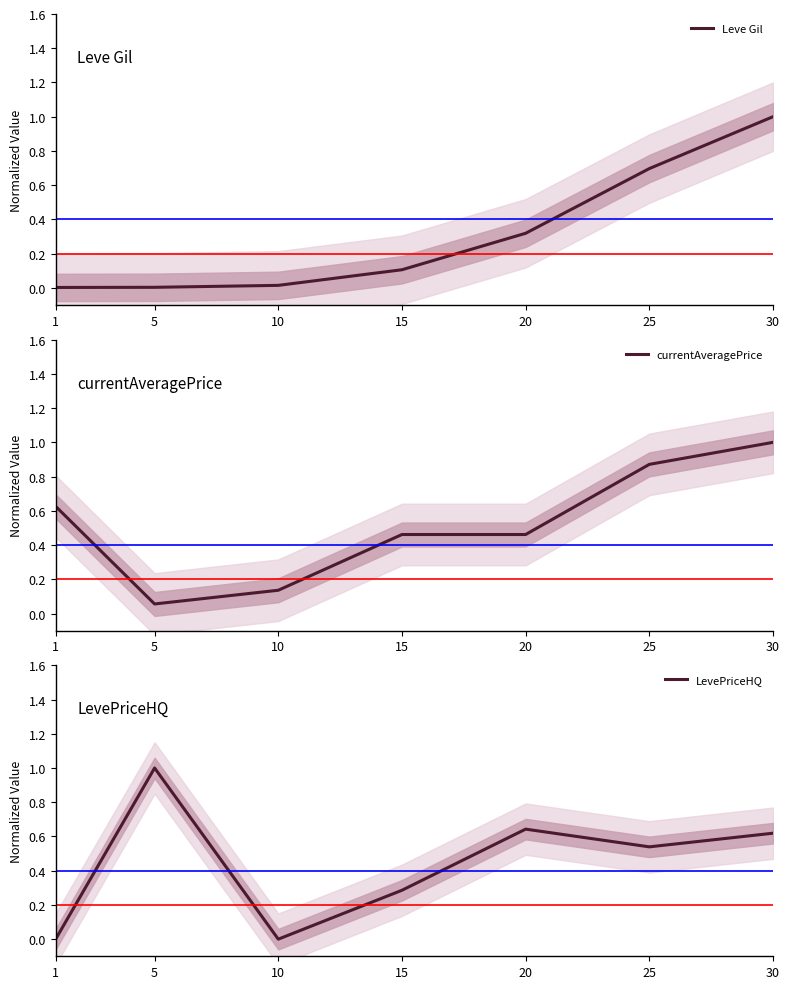

The LevePriceHQ series shows 0.7 at 5. True or false?

False